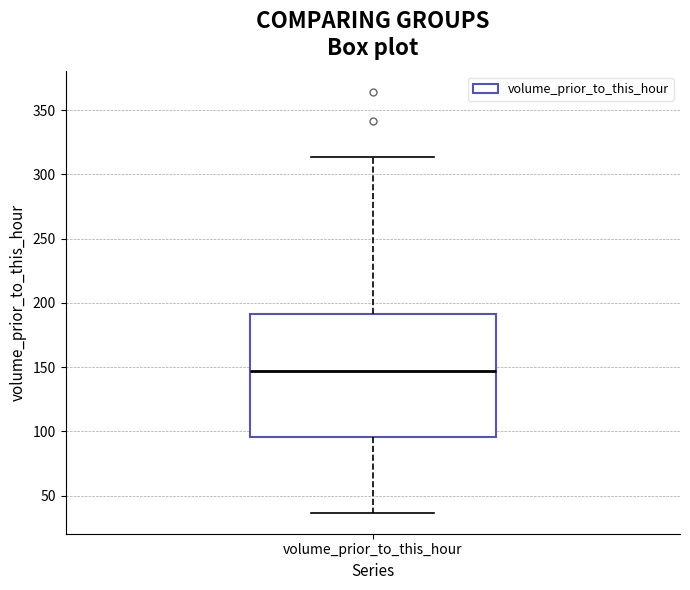

Transcribe this box plot: give where the median line is, the range the box spans, and where the two whiskers end, as read against the y-axis. The values are not printed on the chart, so give them approximately, as read against the axis.

median 145, box 95 to 190, whiskers 35 to 315